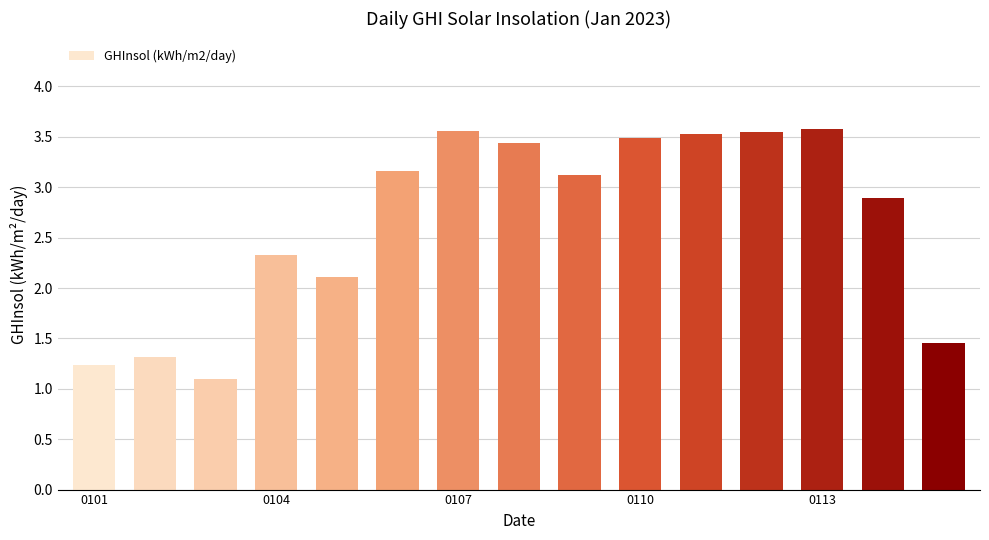

What is the value of the 9th bar from the left?

3.1